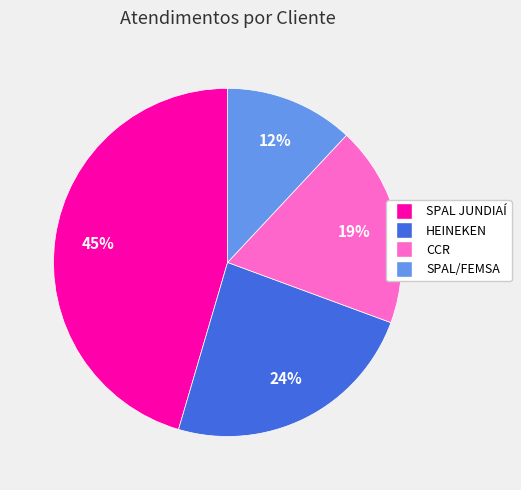

Does any single category account for the majority?

No